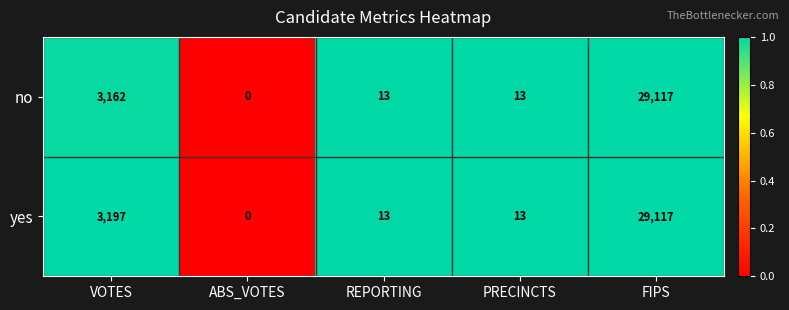

How many data points does each series have?

5